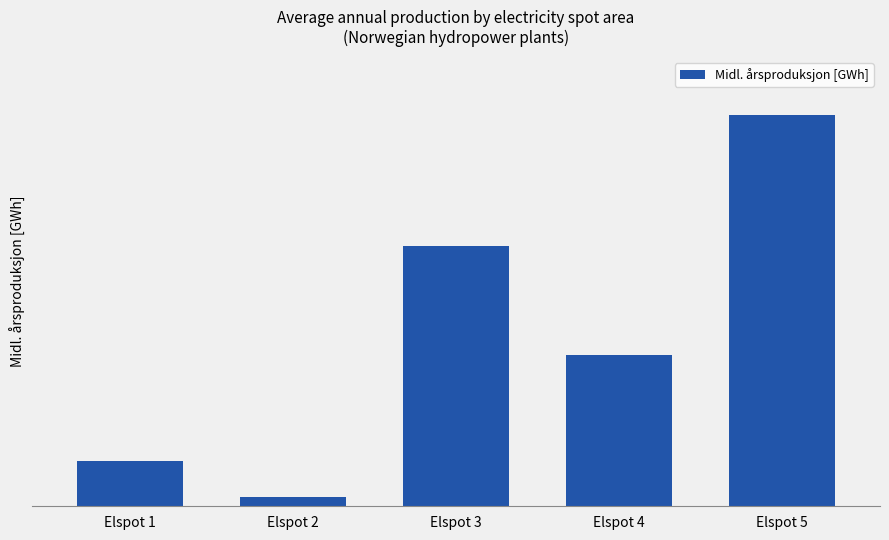

Reading left to right, transcribe all the data shown in this chart.

Elspot 1=369.3	Elspot 2=74.8	Elspot 3=2101.3	Elspot 4=1220.0	Elspot 5=3158.2